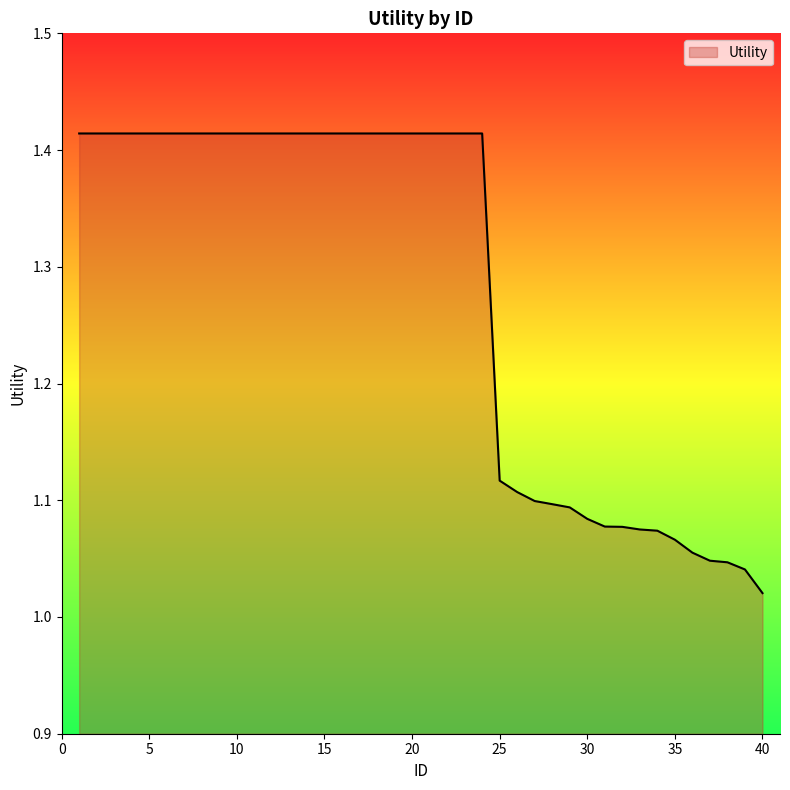

What is the difference between the maximum and minimum values?

0.4